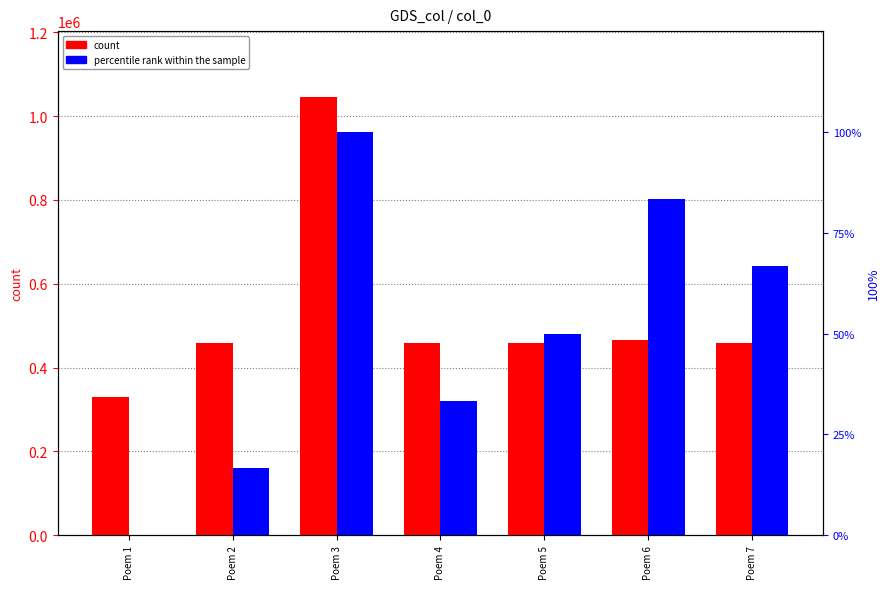

What is the greatest value displayed?

1046038.0